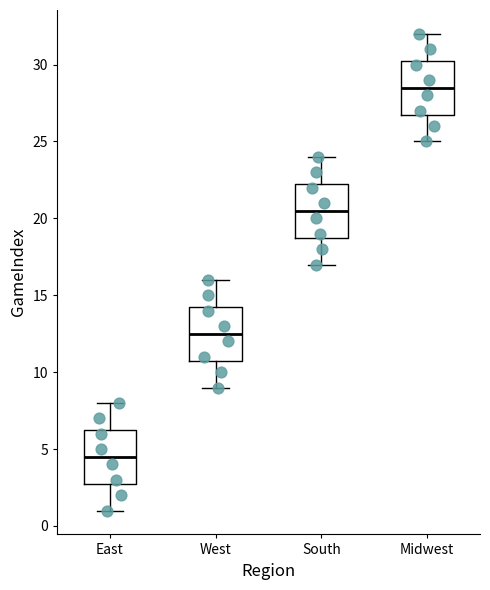

Reading left to right, transcribe this box plot: for each box, give where its median line is, the range the box spans, and where its two whiskers end, as read against the y-axis. The values are not printed on the chart, so give them approximately, as read against the axis.

East: median 4.5, box 3.0 to 6.5, whiskers 1.0 to 8.0
West: median 12.5, box 11.0 to 14.5, whiskers 9.0 to 16.0
South: median 20.5, box 19.0 to 22.5, whiskers 17.0 to 24.0
Midwest: median 28.5, box 27.0 to 30.5, whiskers 25.0 to 32.0